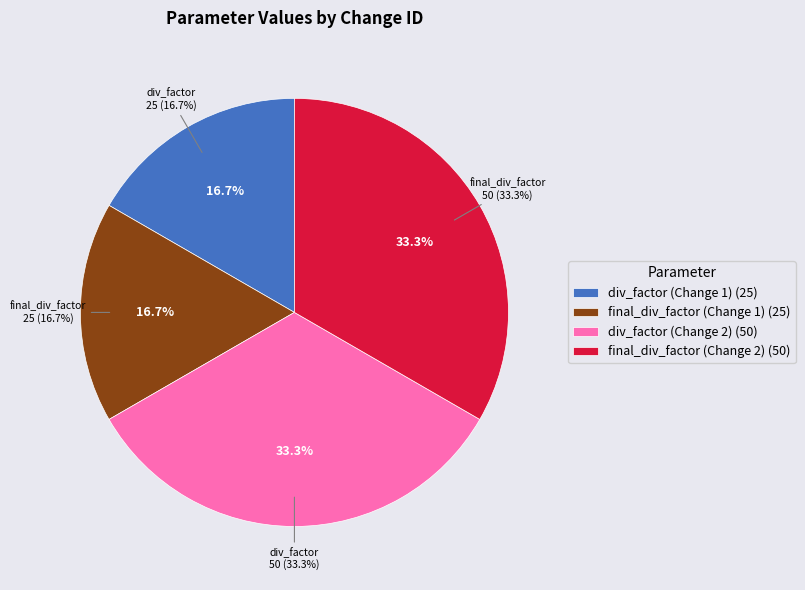

To the nearest percent, what portion does div_factor (Change 2) represent?

33%